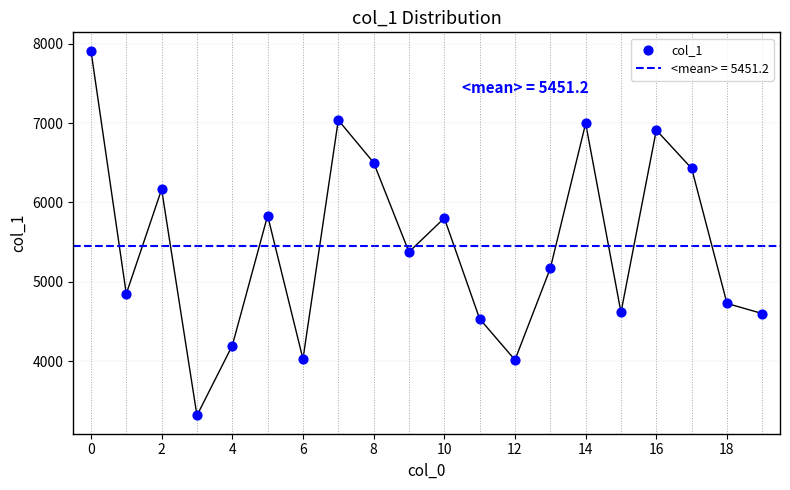

Which has a higher value, 6 or 2?

2